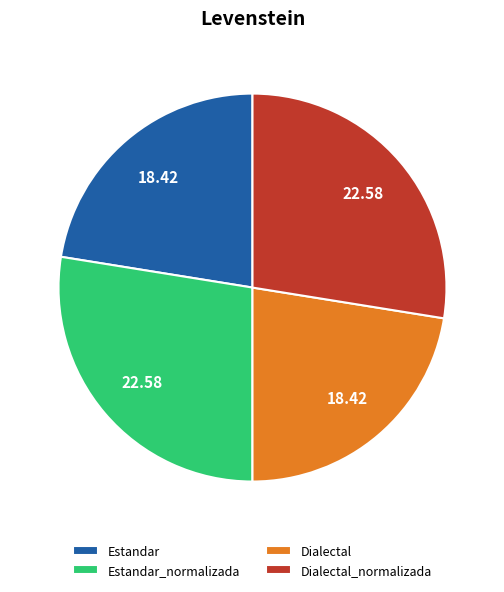

The Dialectal_normalizada slice represents 42% of the pie. True or false?

False